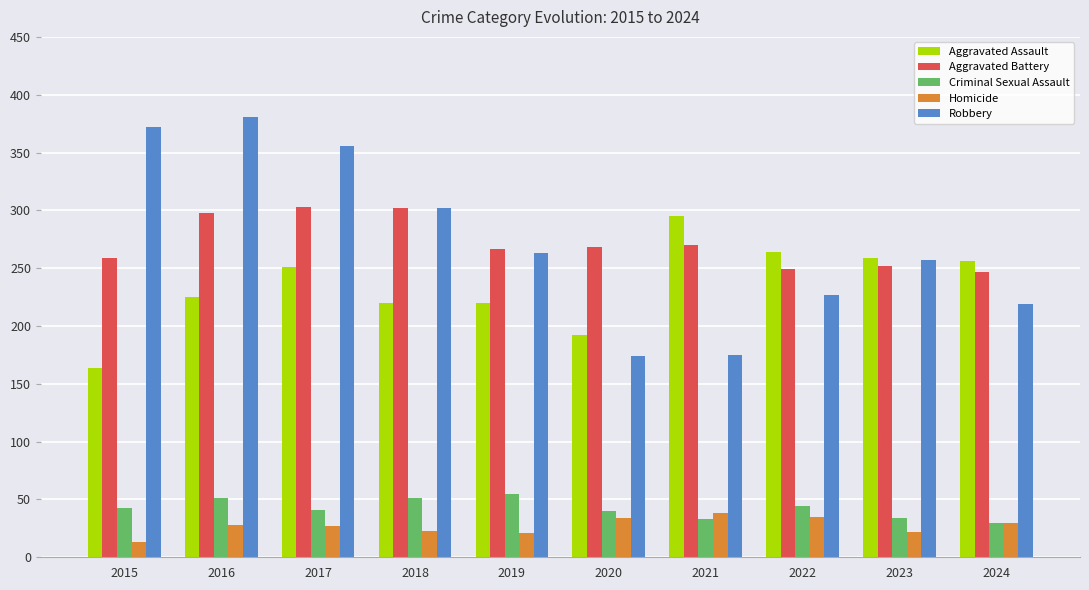

What is the total value across all series at 2022?

819